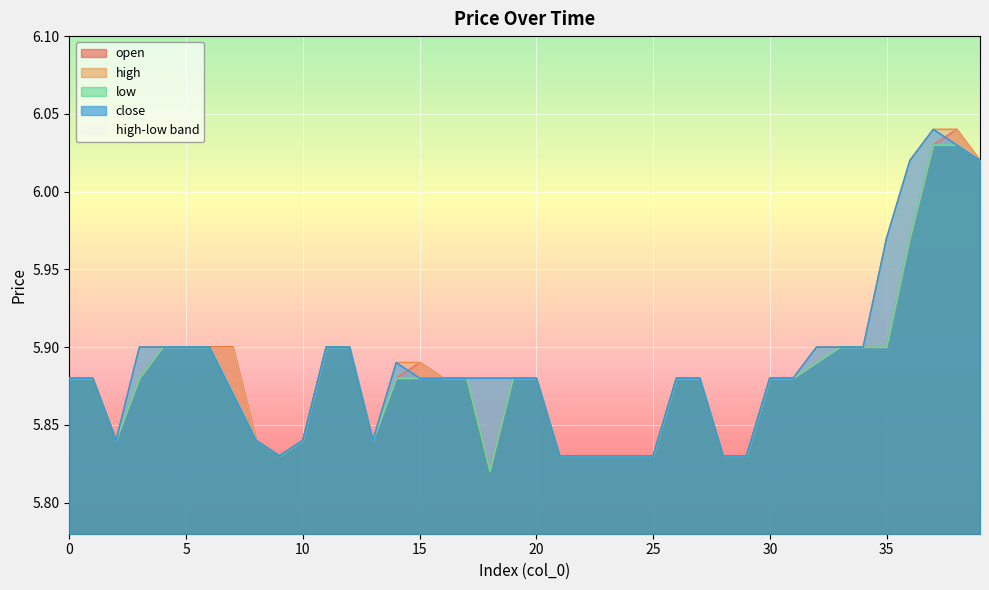

At which label does close reach its minimum?

9